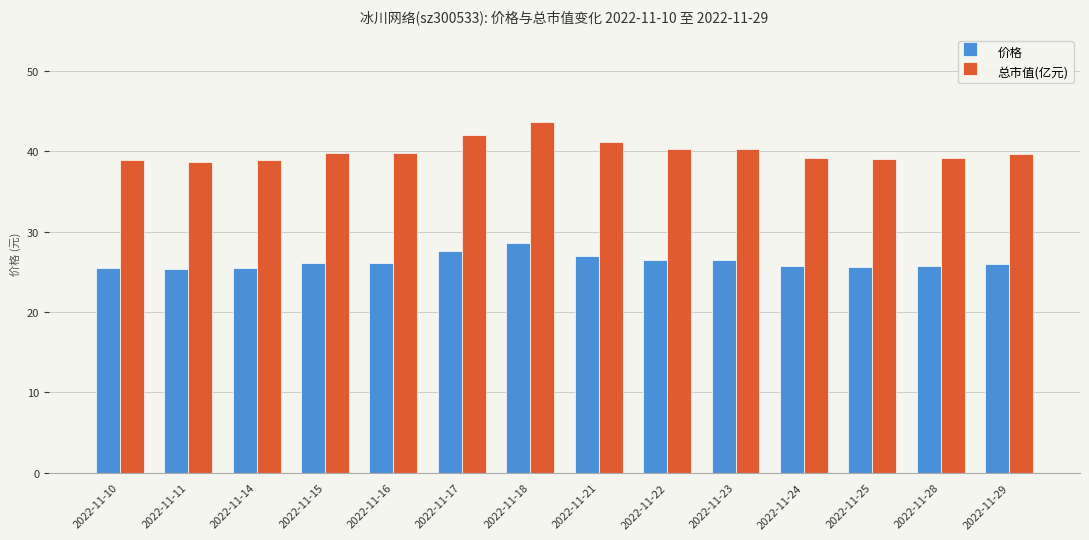

Which series has the largest total across all categories?

总市值(亿元)